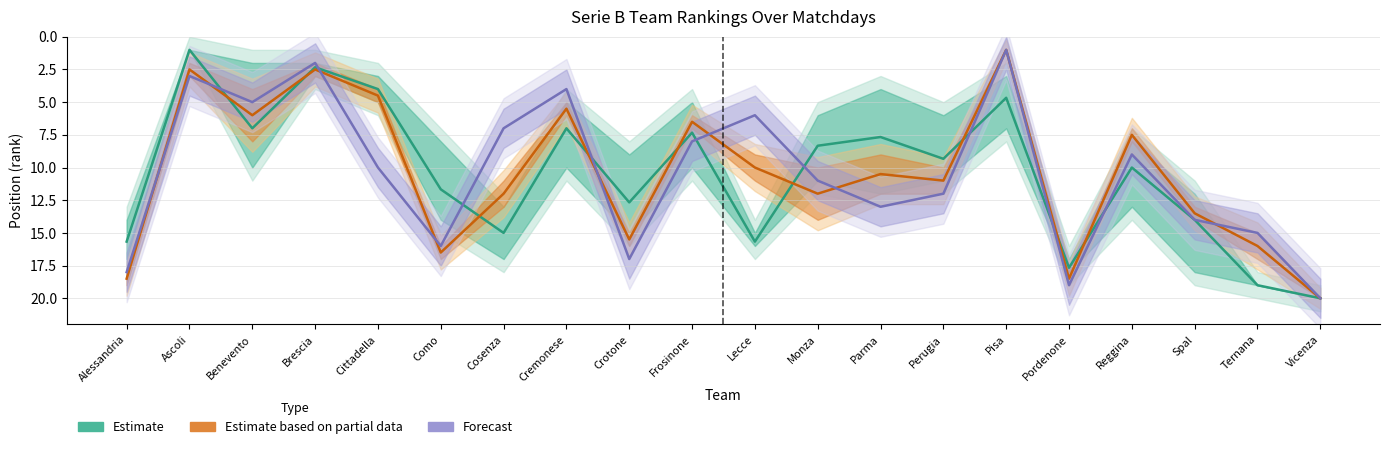

How many categories are shown in the chart?

20